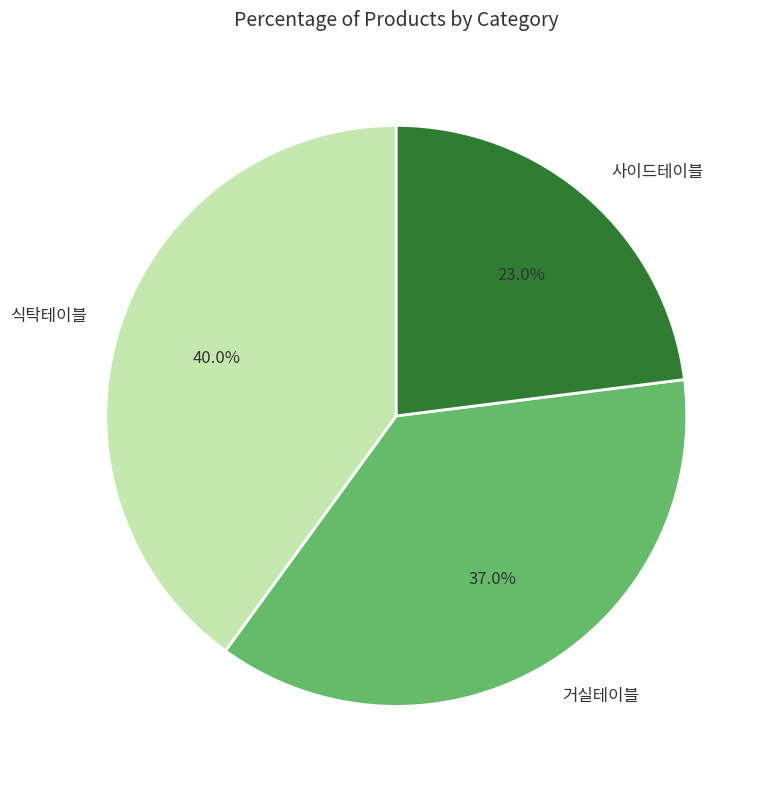

What percentage is the 식탁테이블 slice, to the nearest percent?

40%